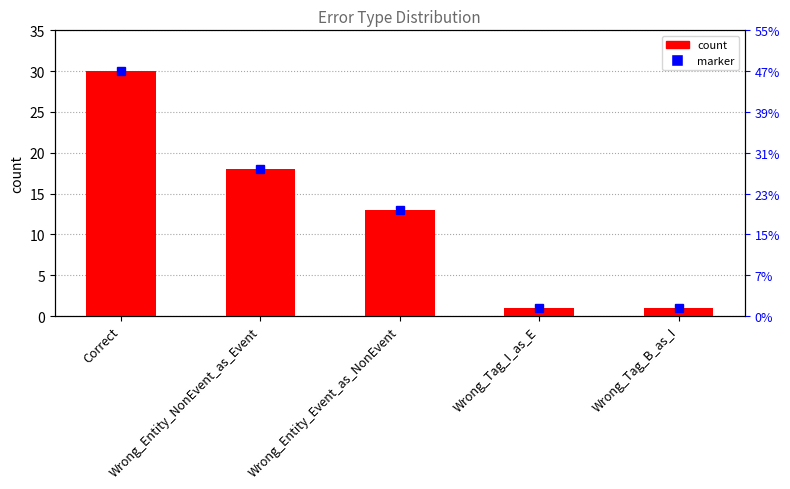

Count the number of categories in the chart.

5